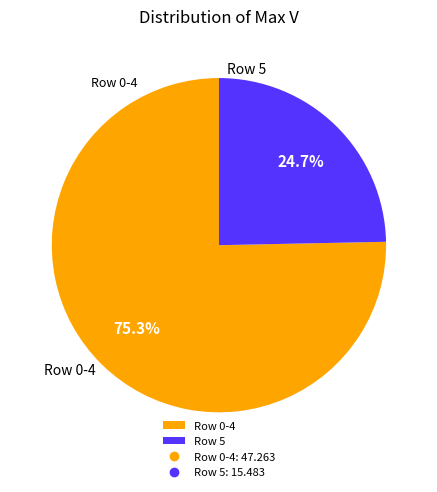

Which category has the smallest portion of the pie?

Row 5